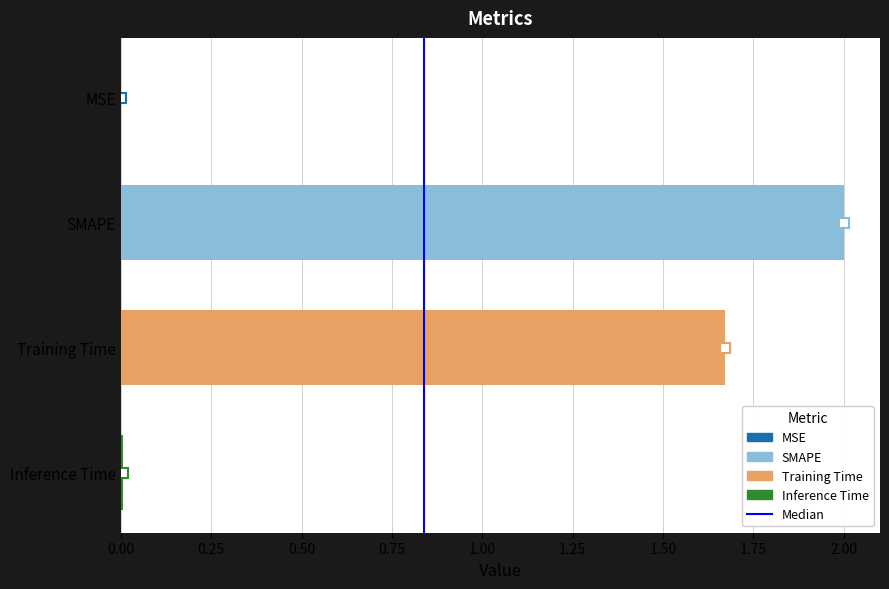

What is the greatest value displayed?

2.0